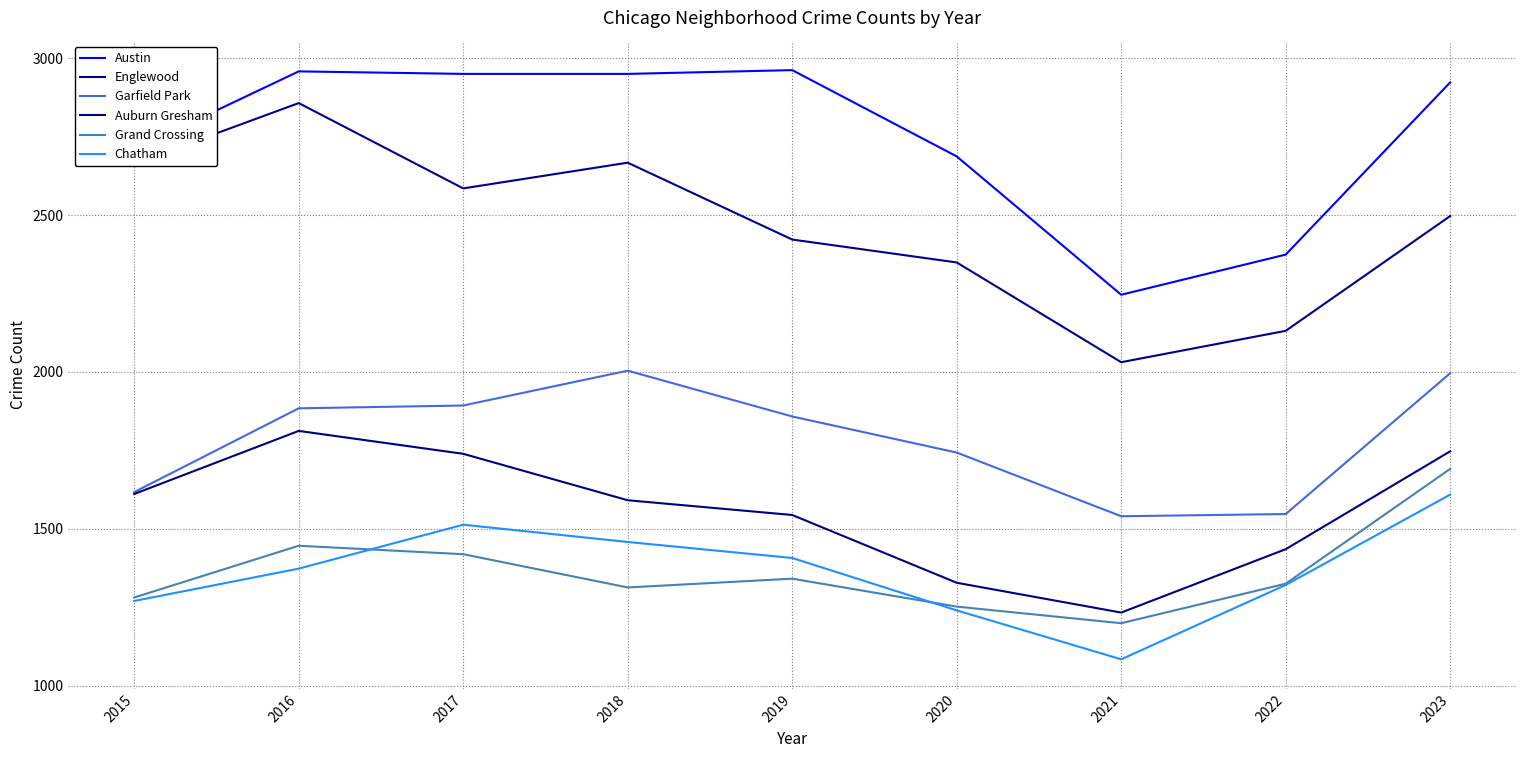

What is the average value of the Austin series?

2751